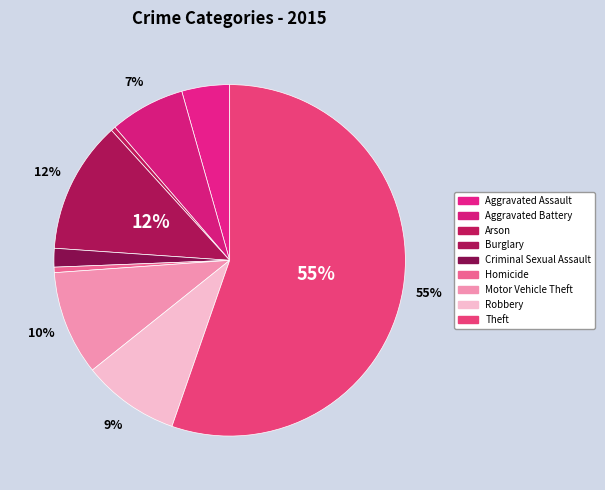

How many segments does this pie chart have?

9